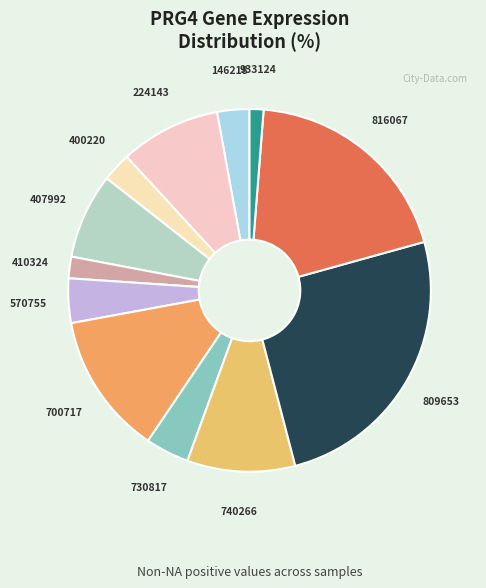

True or false: 730817 accounts for 4% of the total.

True